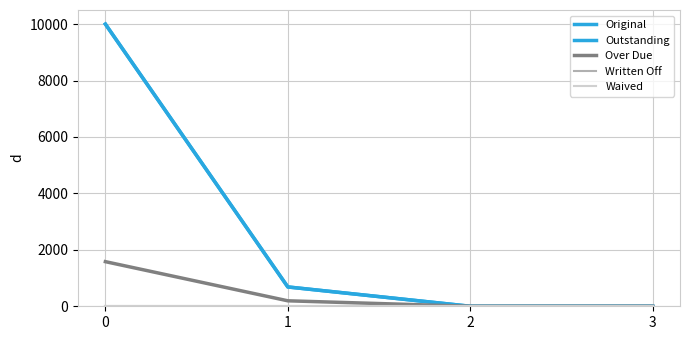

Does the chart have visible grid lines?

Yes